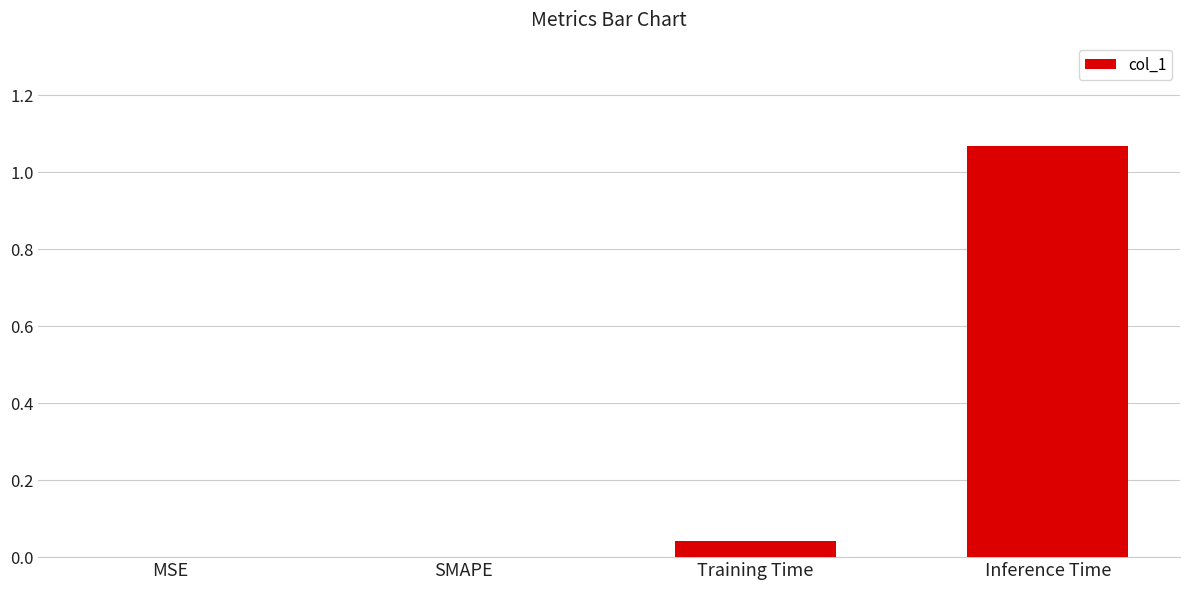

What is the change in value from Training Time to Inference Time?

+1.0